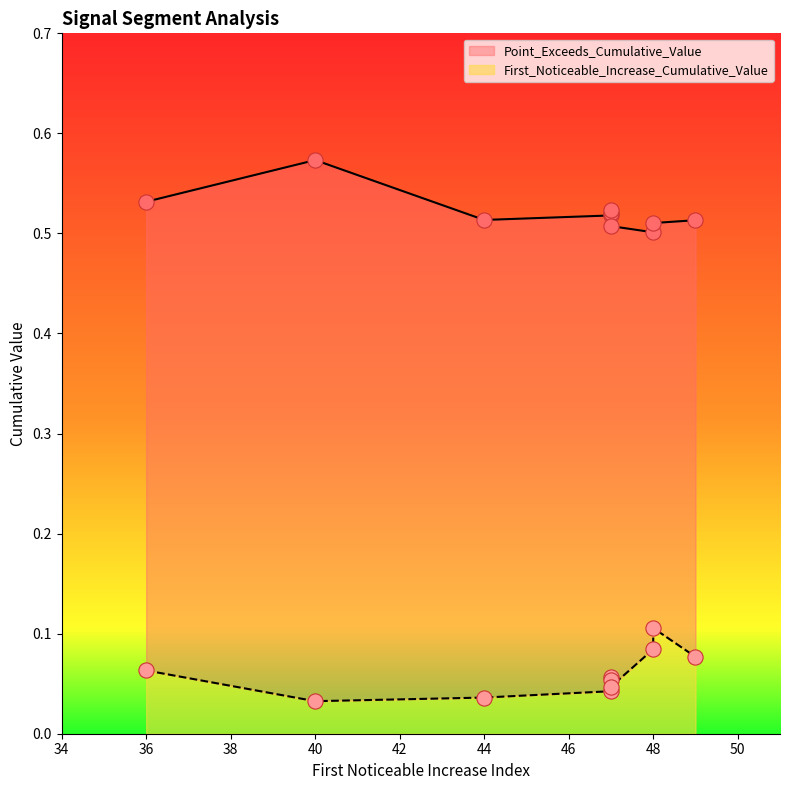

Which series reaches the minimum Y coordinate?

First_Noticeable_Increase_Cumulative_Value